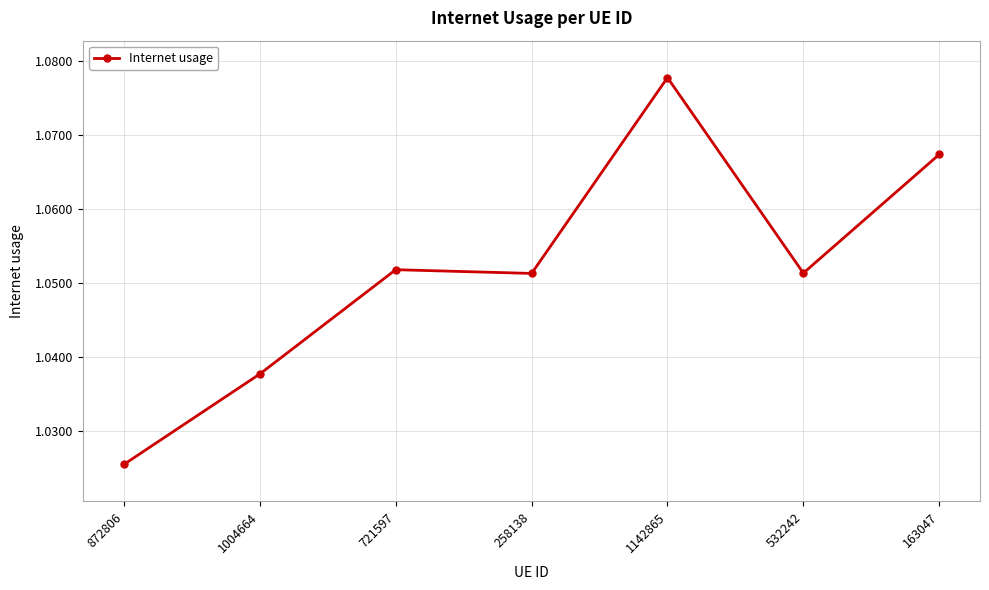

What is the label of the 3rd point from the left?

721597